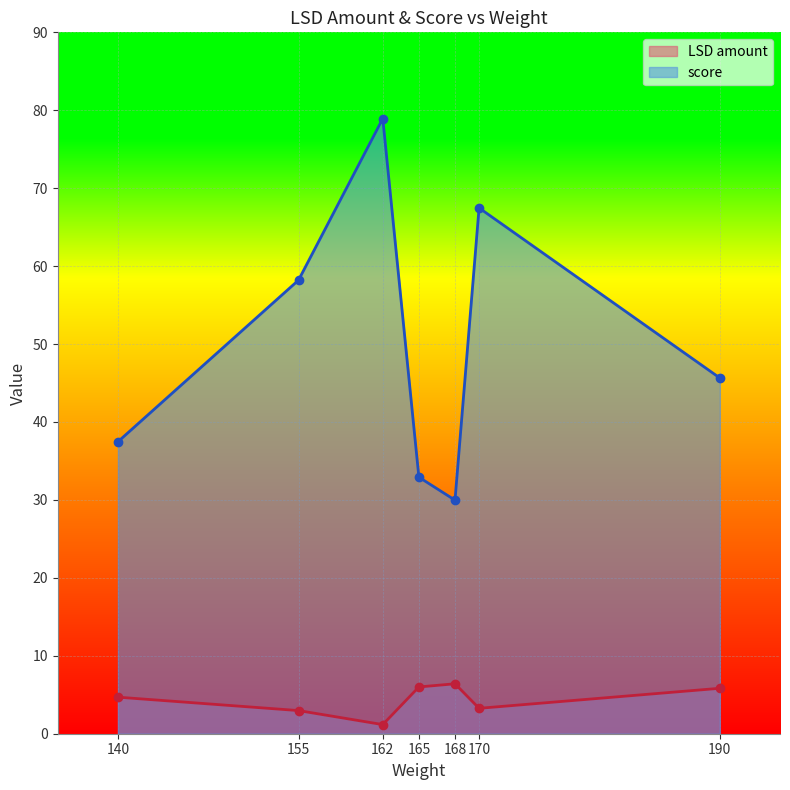

Reading right to left, list all the values displayed in this chart.

LSD amount: 190=5.8	170=3.3	168=6.4	165=6.0	162=1.2	155=3.0	140=4.7
score: 190=45.6	170=67.5	168=30.0	165=32.9	162=78.9	155=58.2	140=37.5